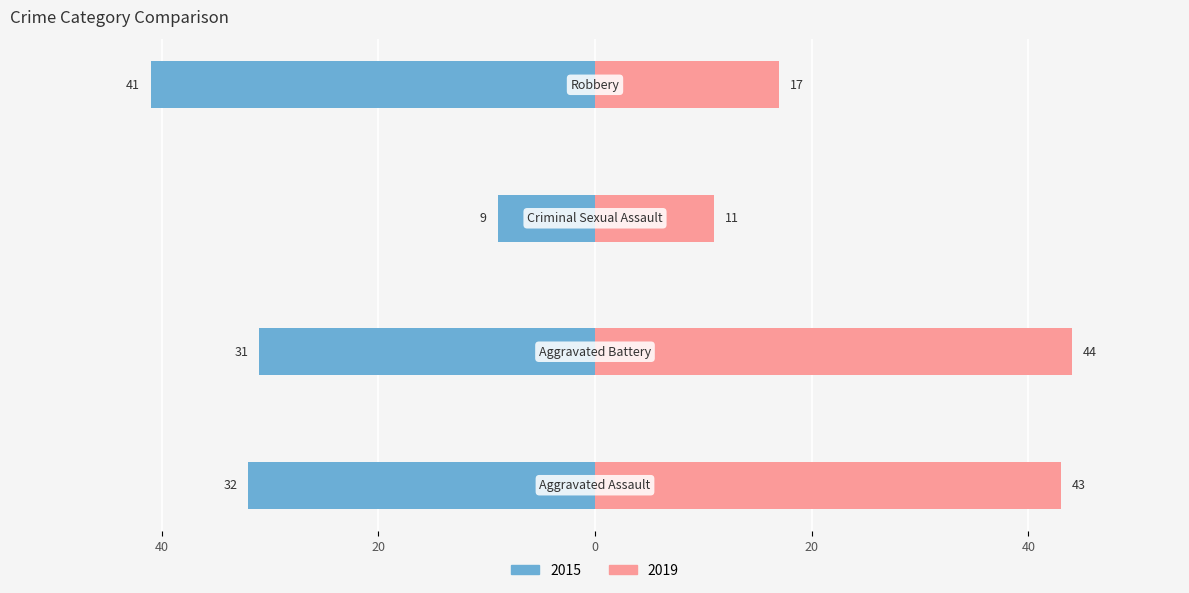

What is the label of the 4th bar from the right?

Aggravated Assault